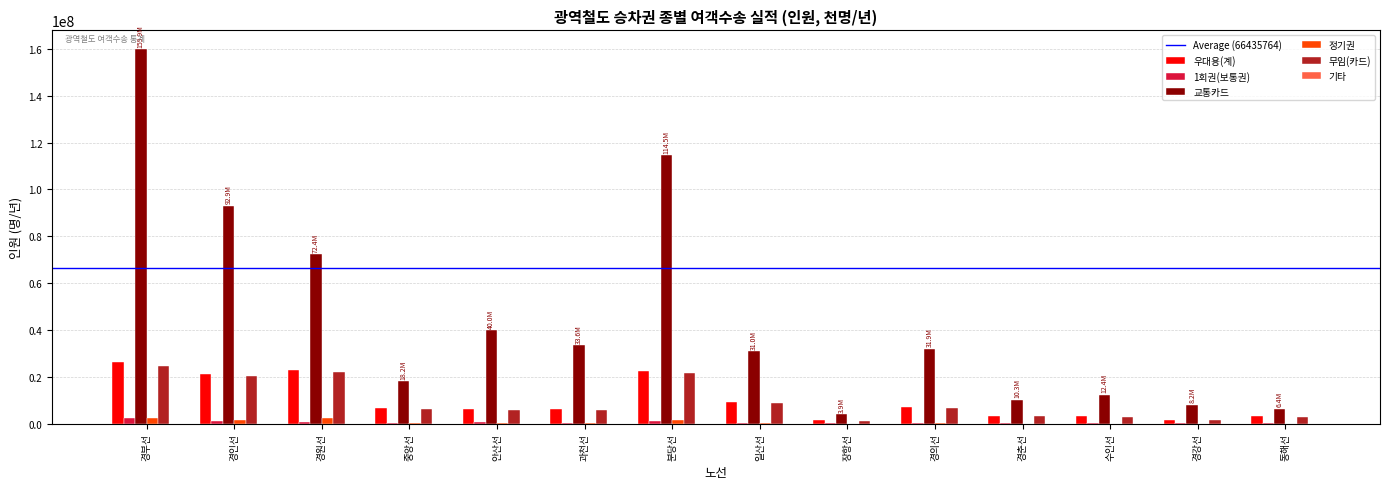

What is the greatest value displayed?

159907382